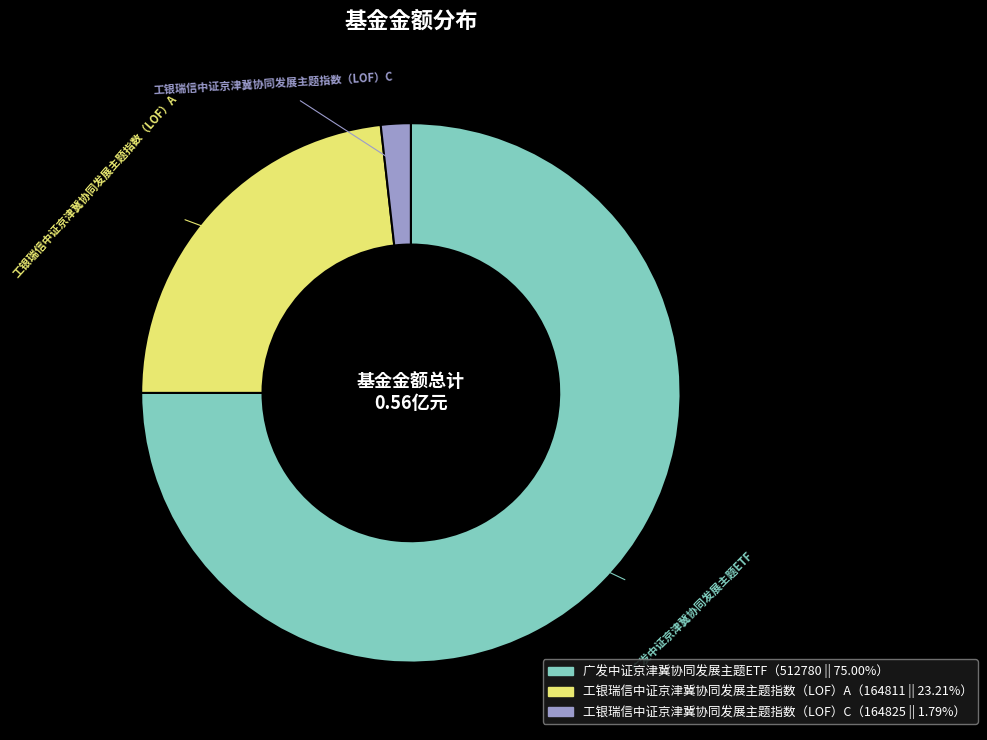

Between 工银瑞信中证京津冀协同发展主题指数（LOF）C and 工银瑞信中证京津冀协同发展主题指数（LOF）A, which is larger?

工银瑞信中证京津冀协同发展主题指数（LOF）A